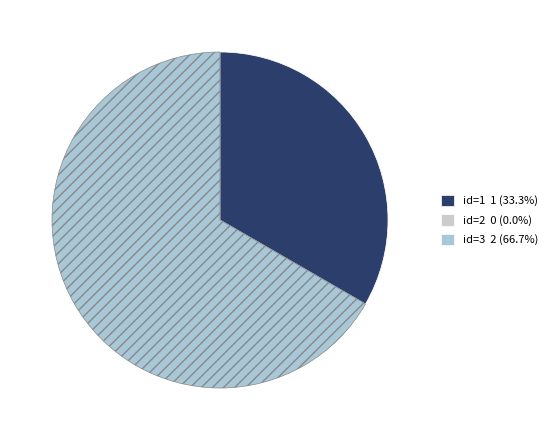

Does any single category account for the majority?

Yes